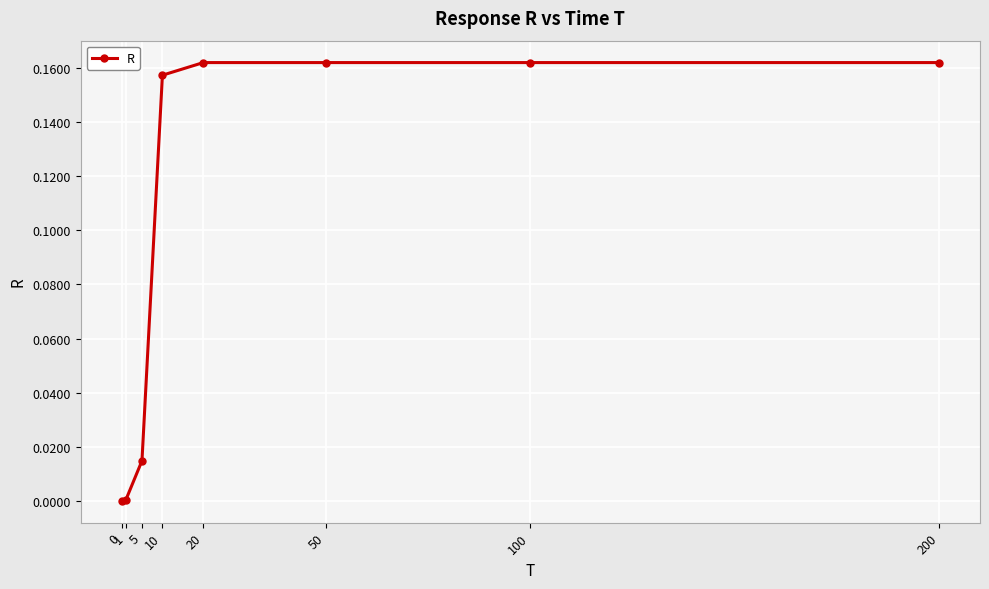

Which has a higher value, 10 or 100?

100